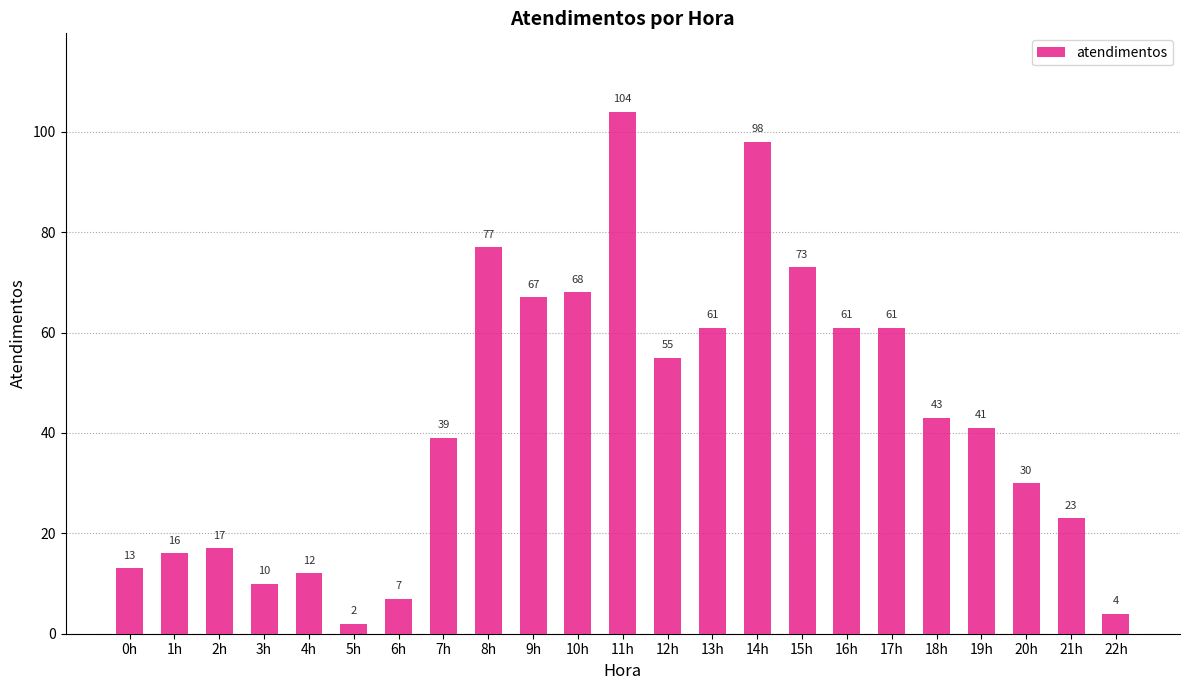

Reading left to right, what are all the values shown in this chart?

0h=13	1h=16	2h=17	3h=10	4h=12	5h=2	6h=7	7h=39	8h=77	9h=67	10h=68	11h=104	12h=55	13h=61	14h=98	15h=73	16h=61	17h=61	18h=43	19h=41	20h=30	21h=23	22h=4